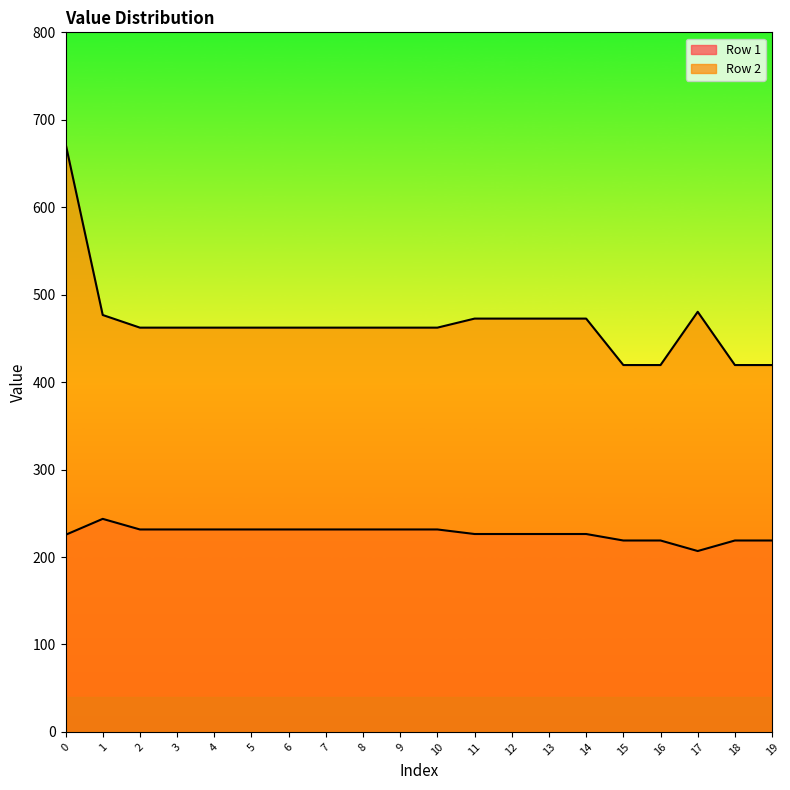

Count the number of data series in this chart.

2